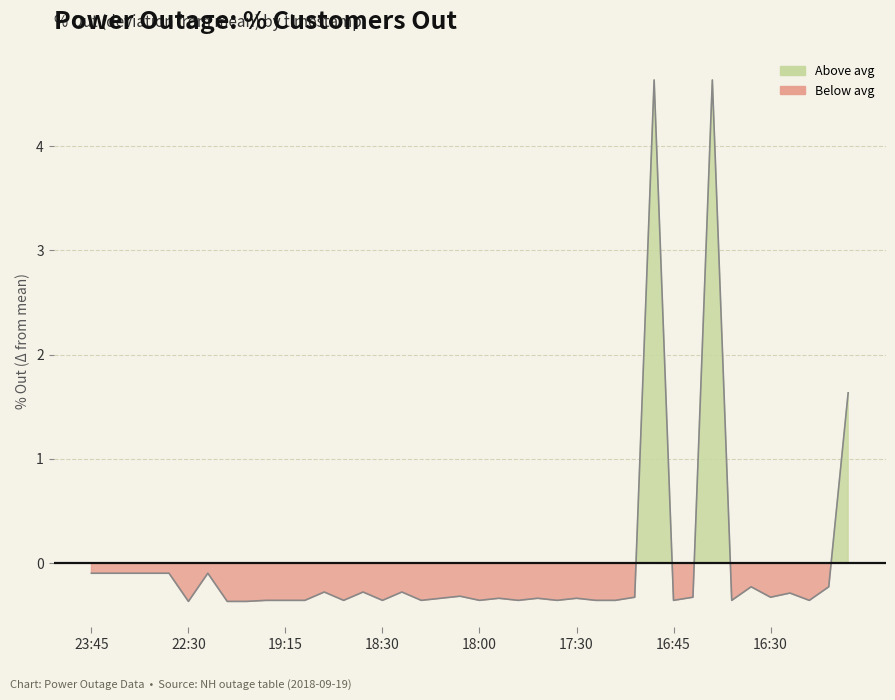

Is it true that the value at 16:45 is -0.6?

False